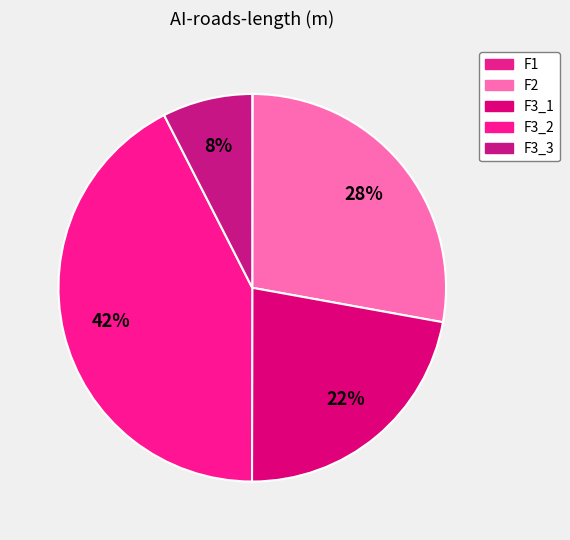

Do F3_2 and F2 together represent more than half of the pie?

Yes